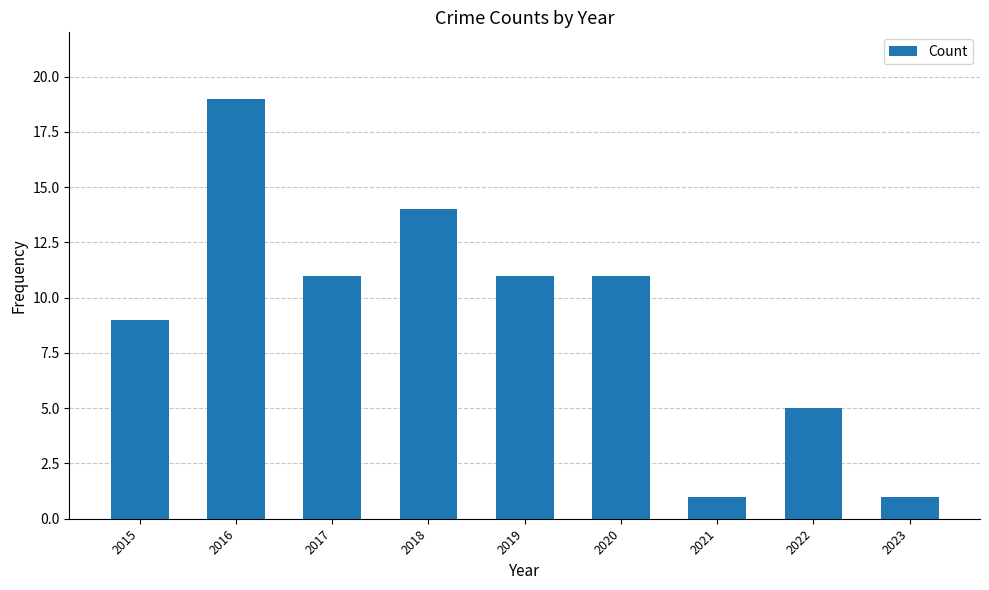

True or false: the data shows 4 at 2019.

False